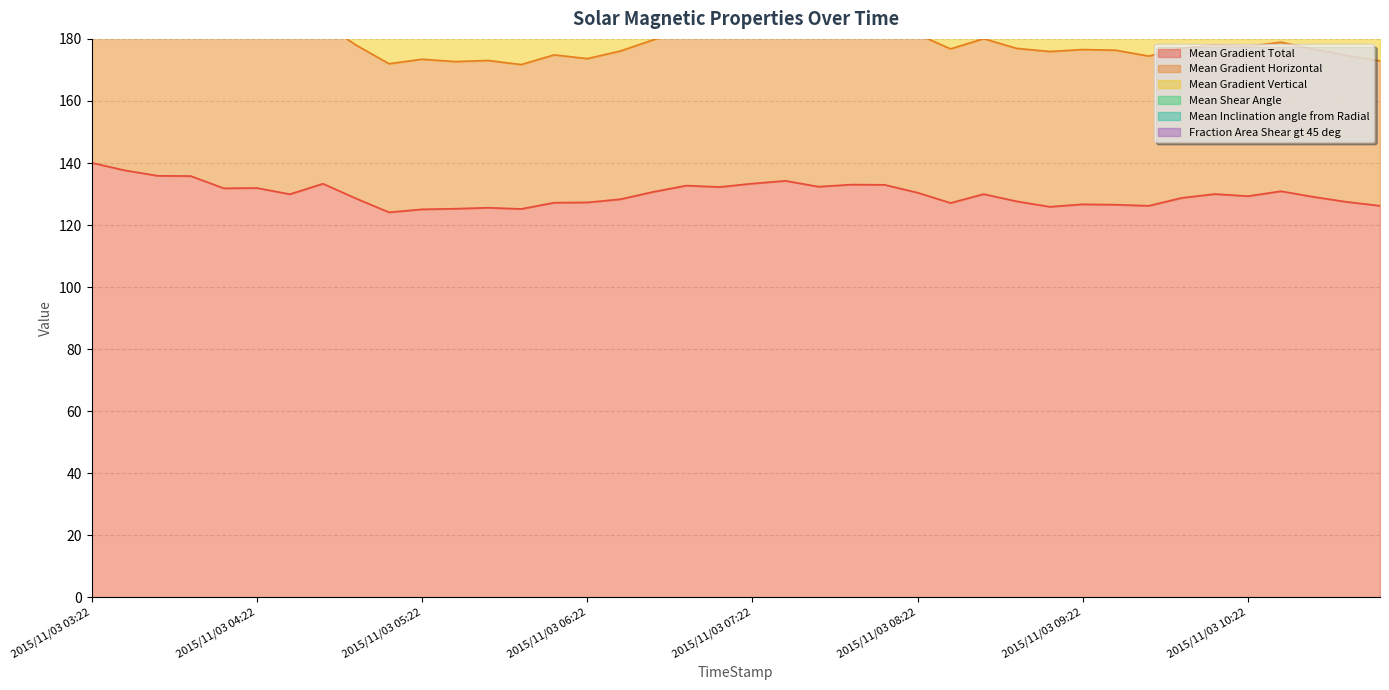

What is the approximate value of Fraction Area Shear gt 45 deg at 2015/11/03 03:34?

3.6